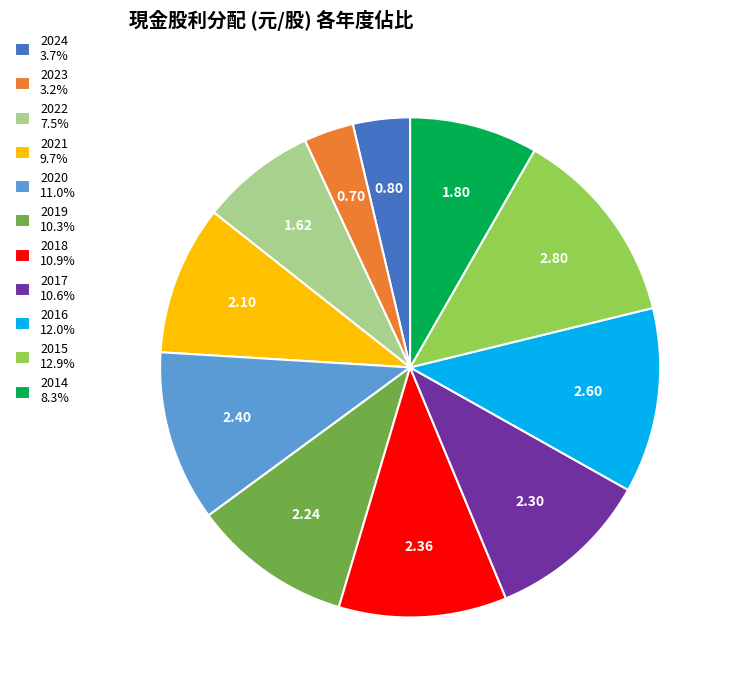

Combined, do 2017 10.6% and 2020 11.0% account for over 50%?

No